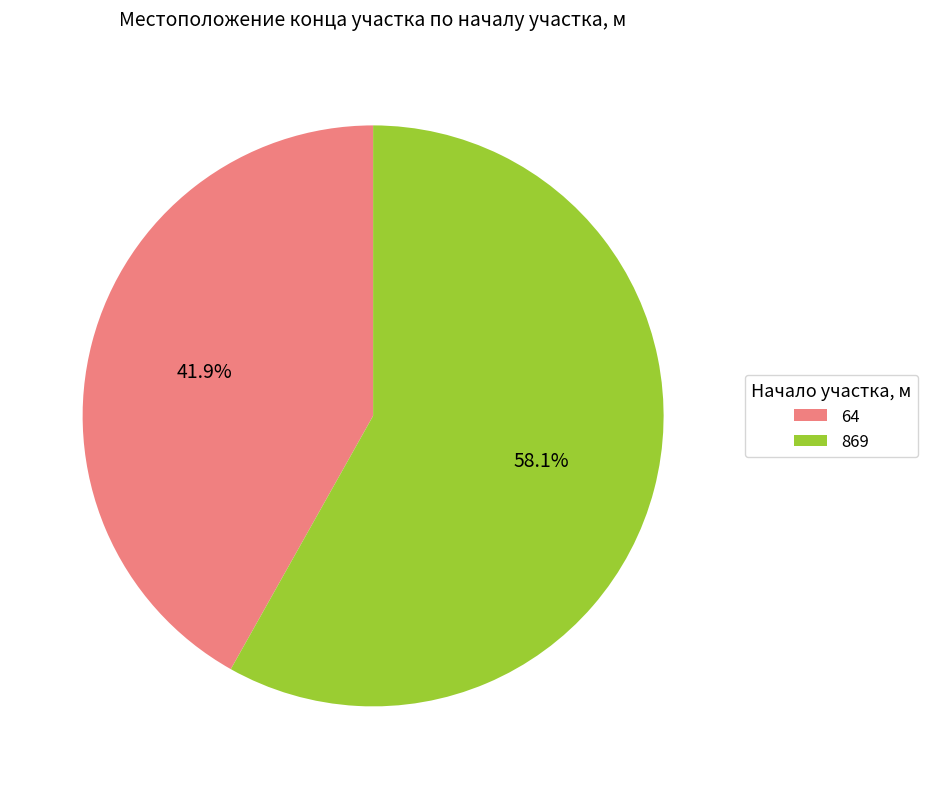

What percentage is the 869 slice, to the nearest percent?

58%